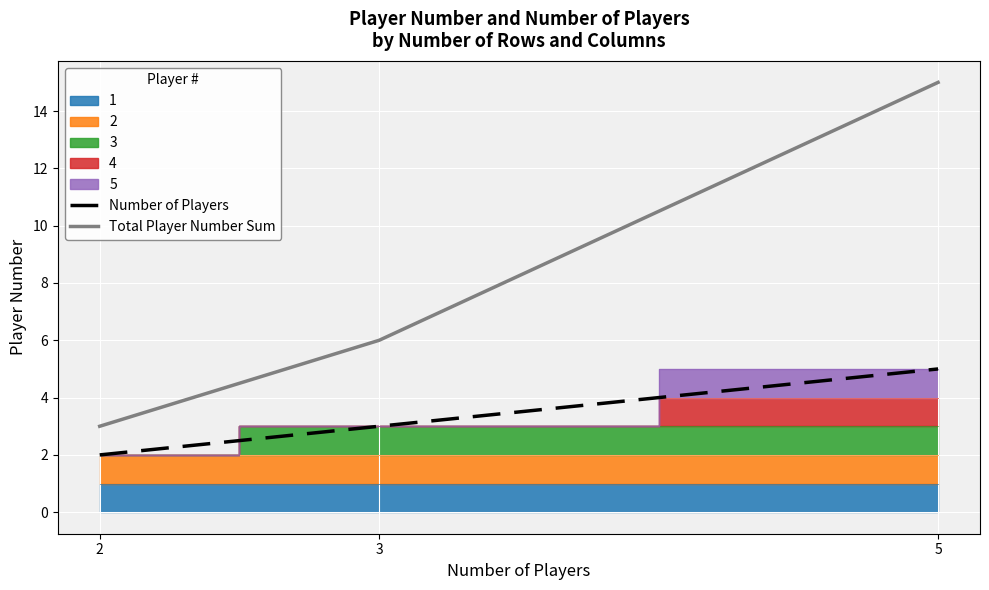

Reading left to right, transcribe all the data shown in this chart.

Number of Players: 2=2	3=3	5=5
Total Player Number Sum: 2=3	3=6	5=15